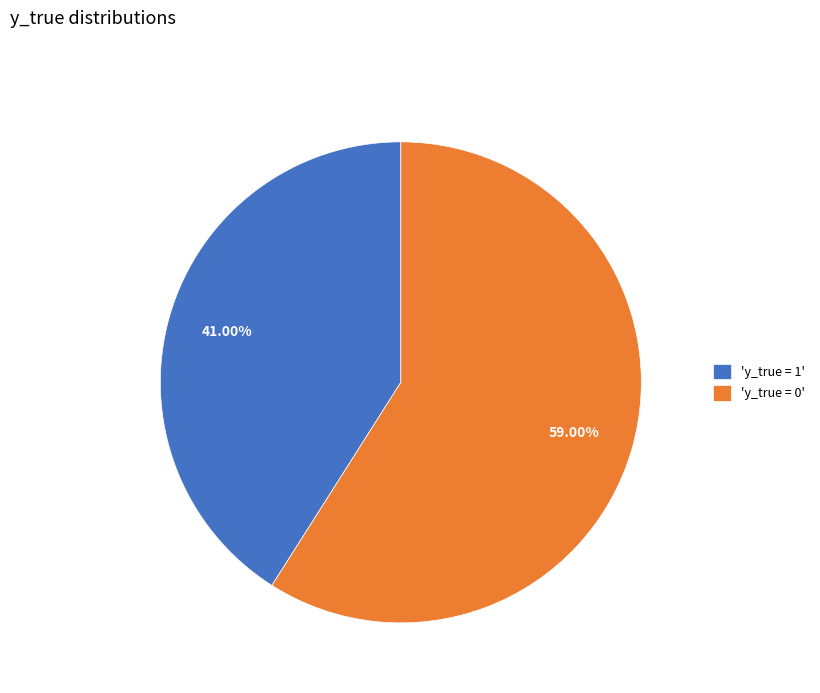

Which slice represents more than half of the pie?

'y_true = 0'